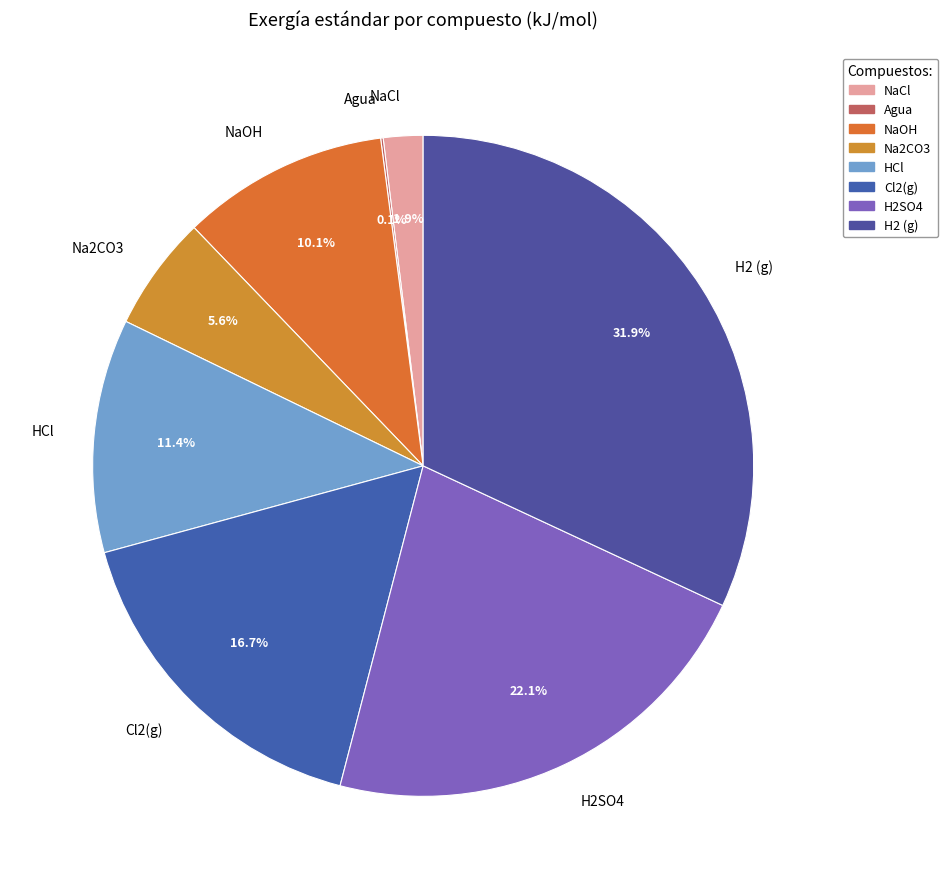

Which slice is the largest?

H2 (g)